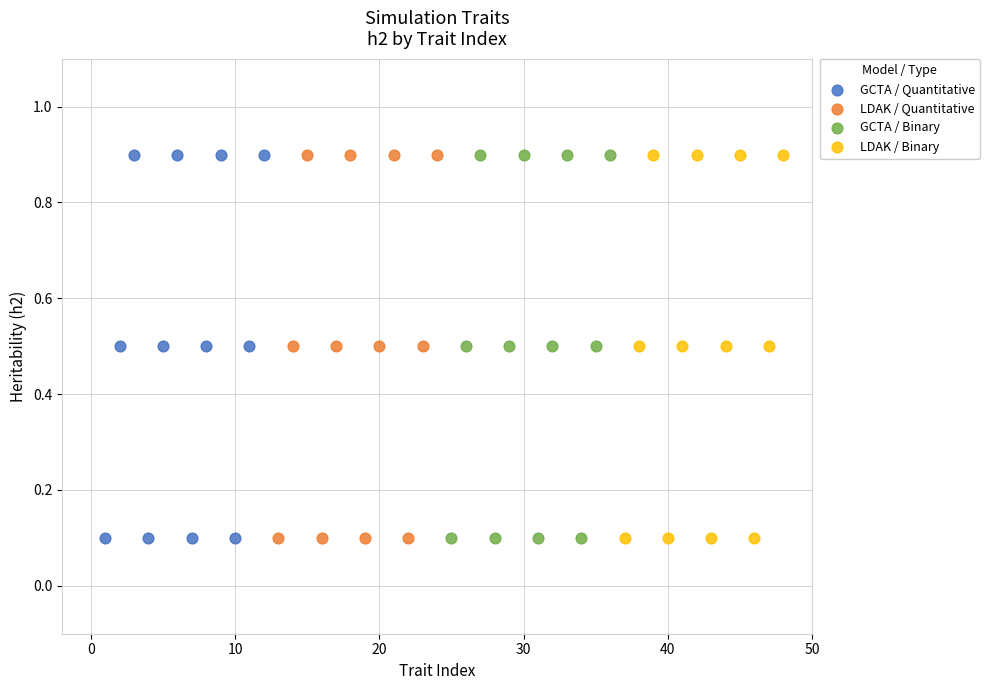

What are all the series names shown in the legend?

GCTA / Quantitative, LDAK / Quantitative, GCTA / Binary, LDAK / Binary